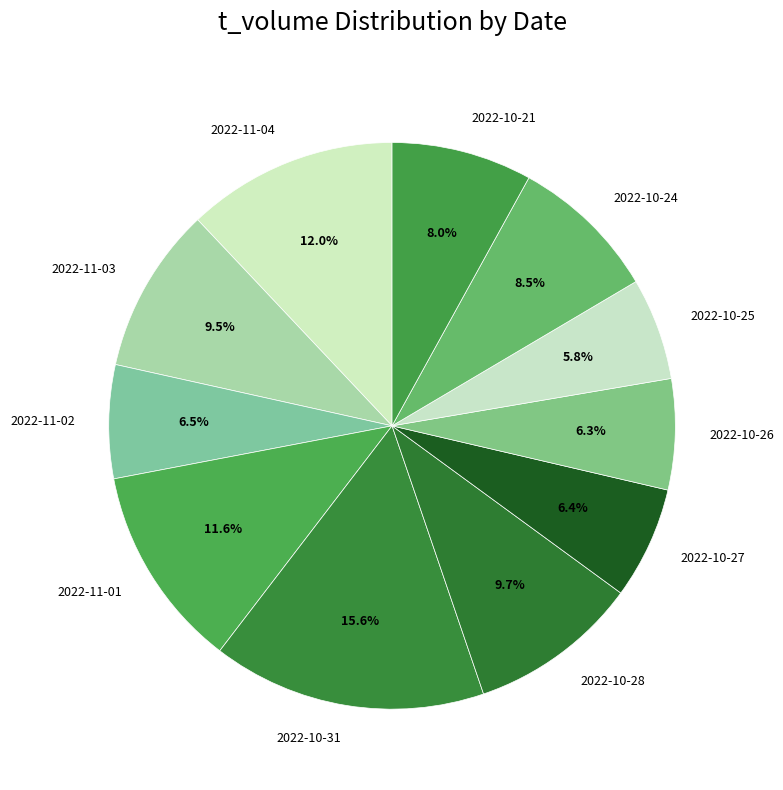

Does any single category account for the majority?

No